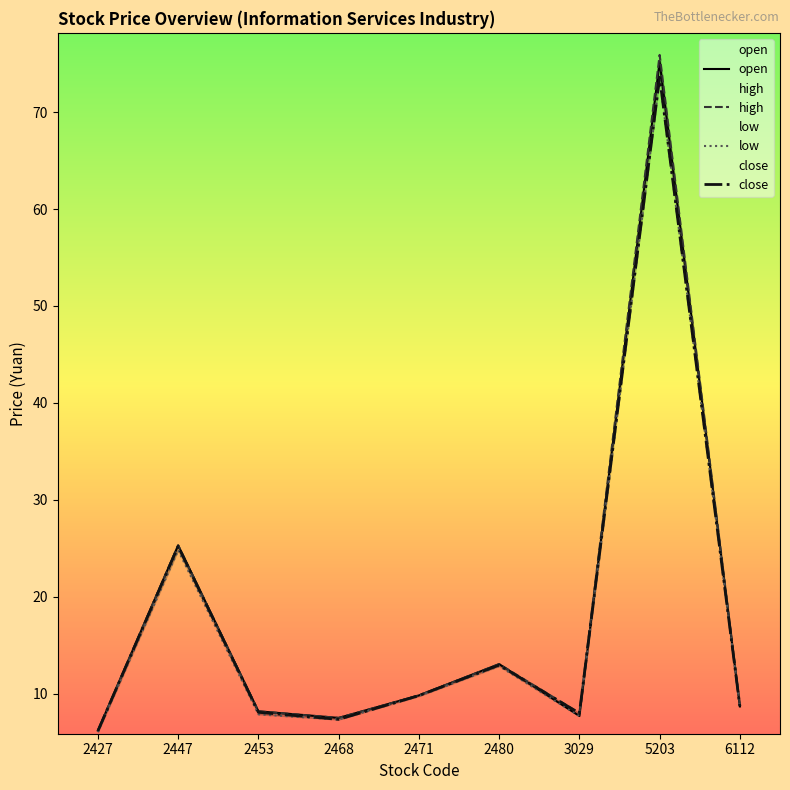

What are all the series names shown in the legend?

open, high, low, close